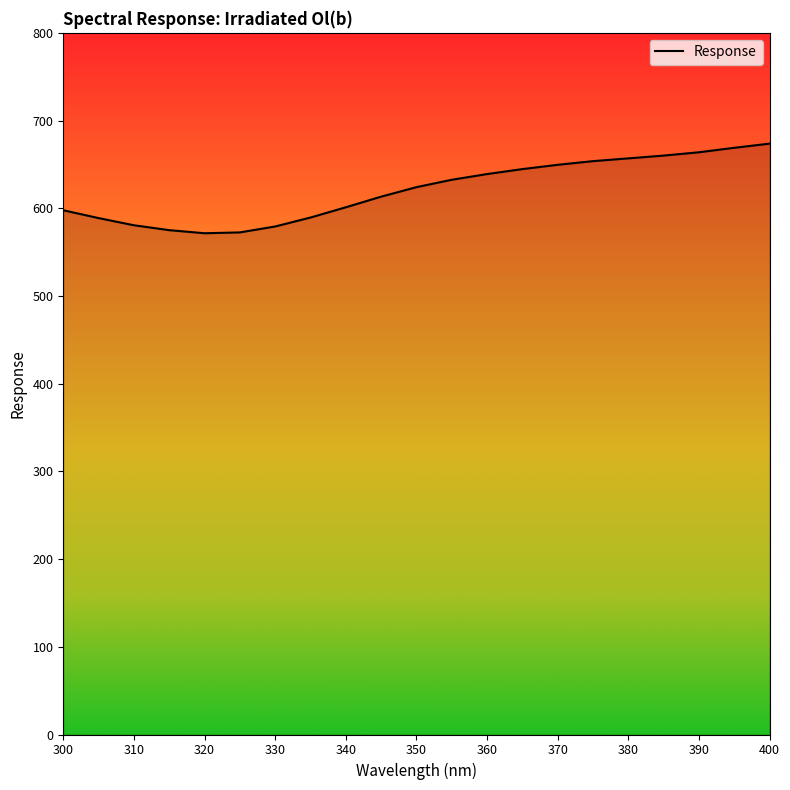

How many lines are shown in the chart?

1